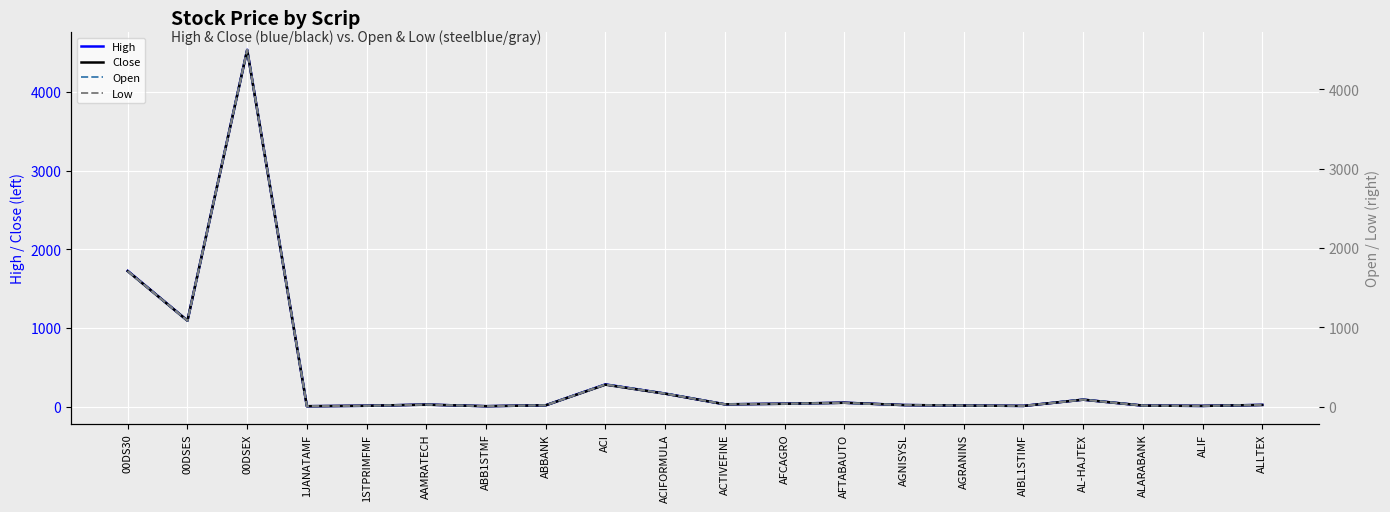

At ACTIVEFINE, list the series in order from largest to smallest.

High, Open, Close, Low